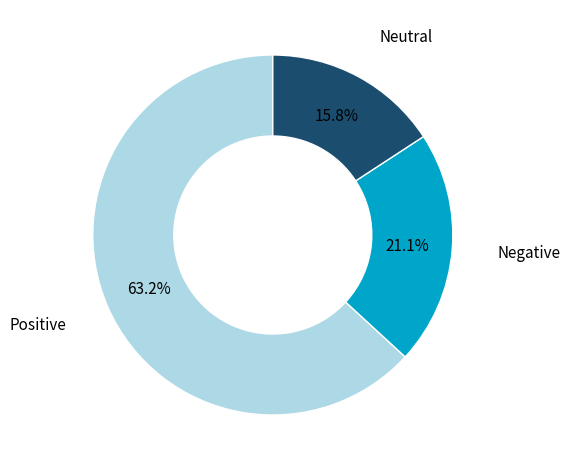

Is there a majority slice in this chart?

Yes